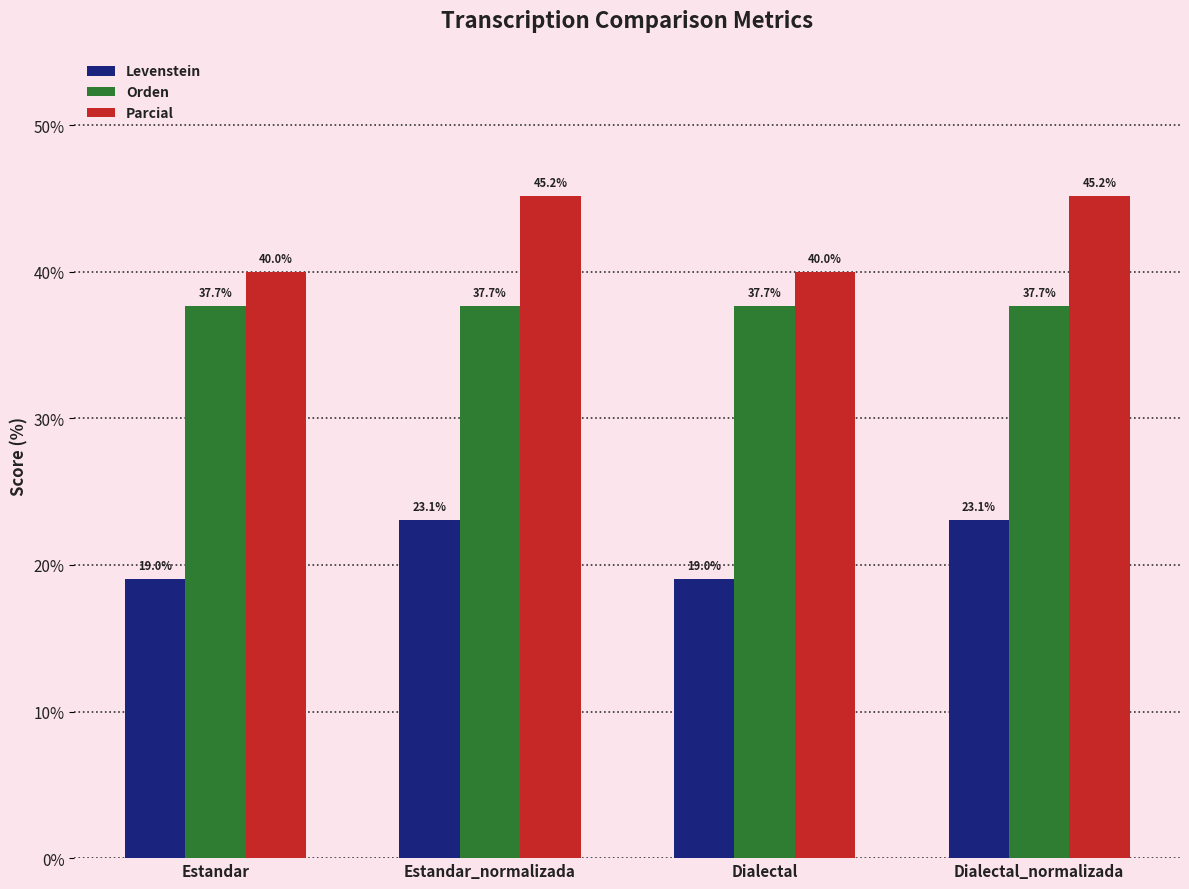

At which label does Parcial first exceed 45?

Estandar_normalizada